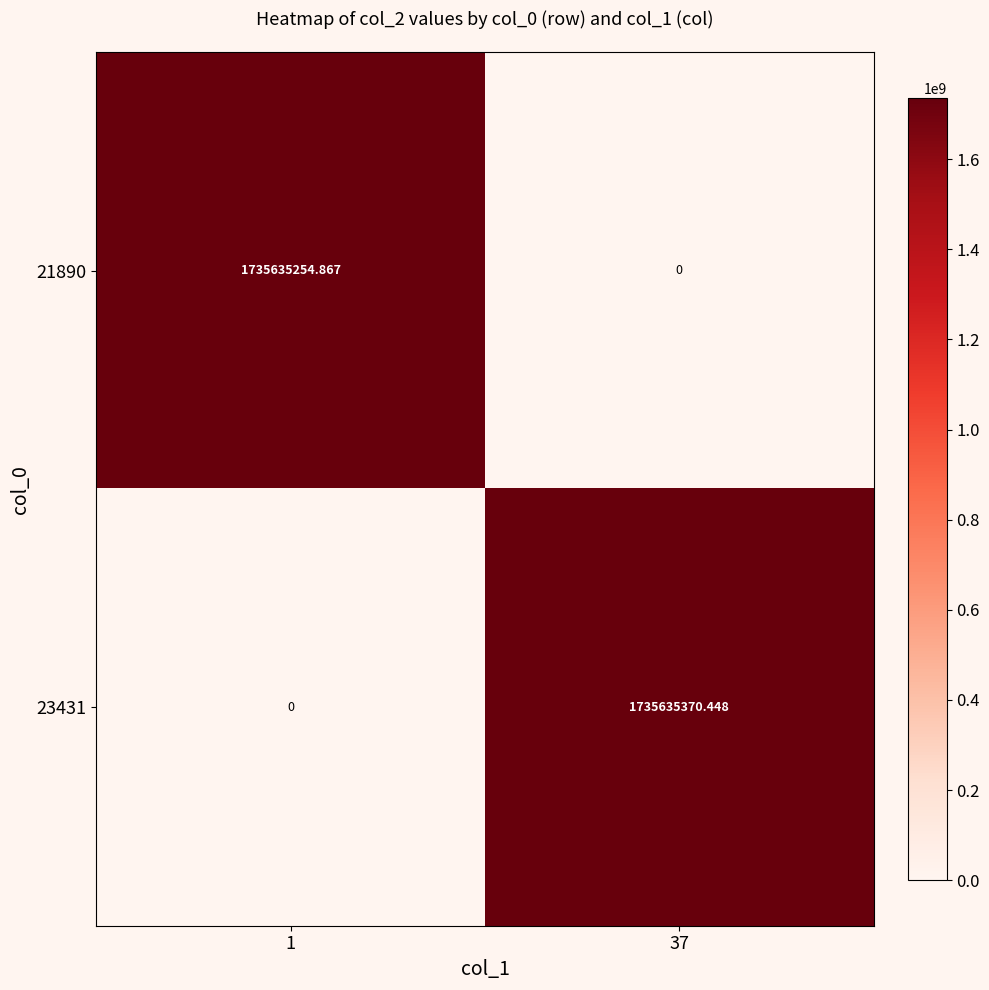

At 37, list the series in order from smallest to largest.

21890, 23431